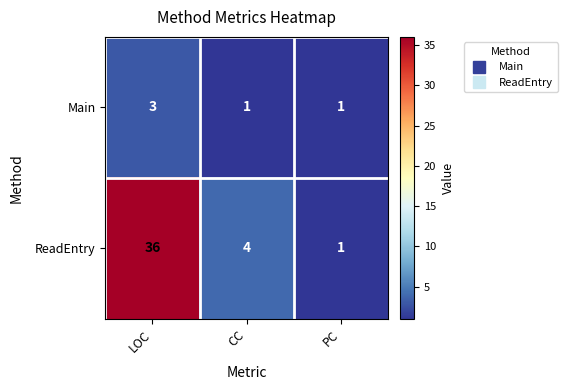

Reading right to left, extract all data points from this chart.

Main: 1	1	3
ReadEntry: 1	4	36